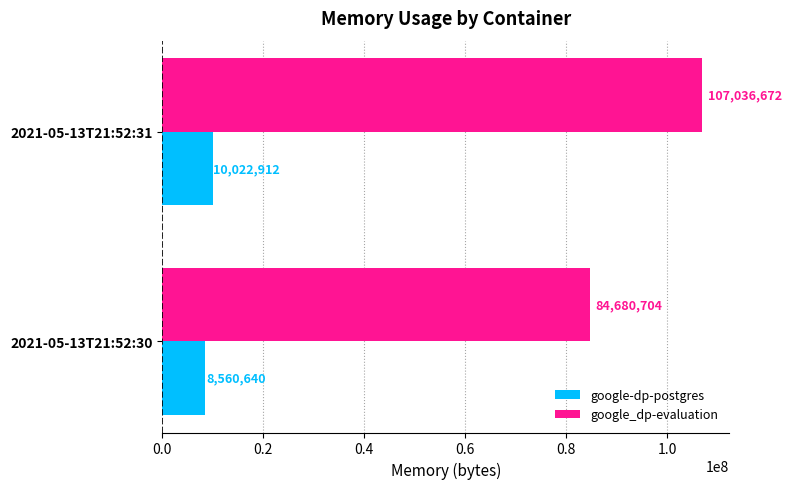

Count the number of data series in this chart.

2